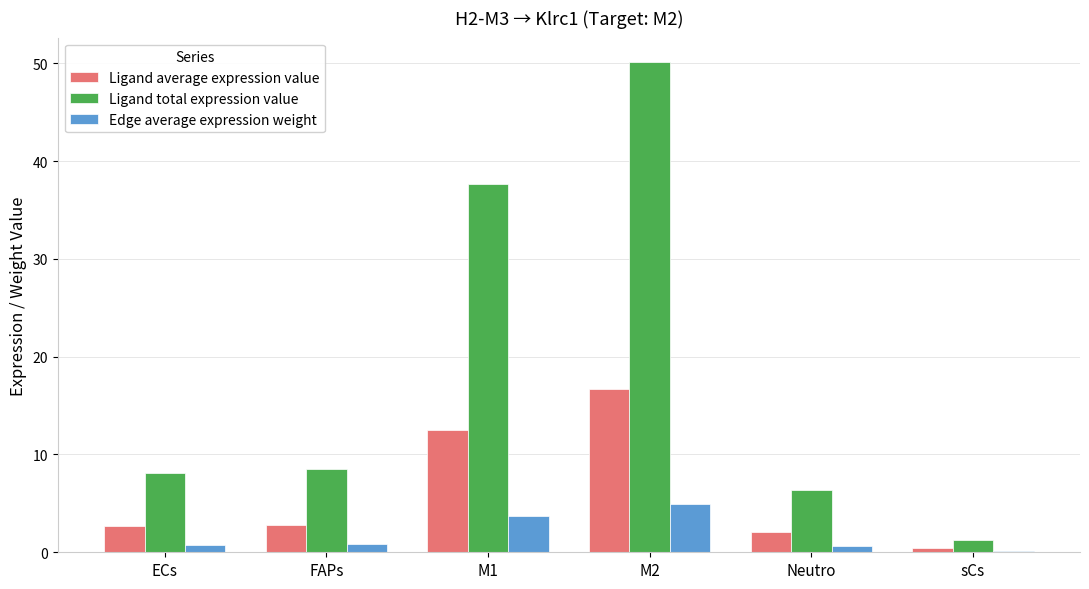

Is it true that Edge average expression weight equals 8.0 at M2?

False